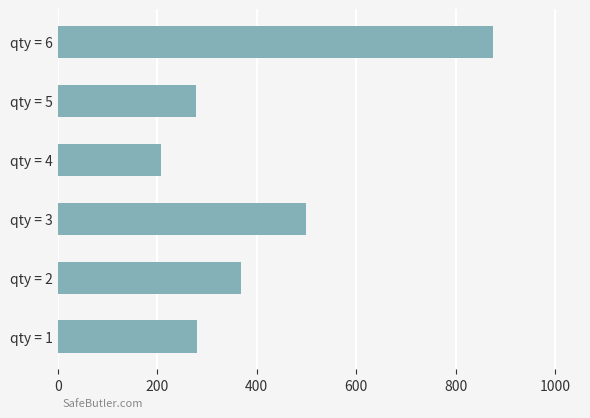

The value at qty = 1 is 101. True or false?

False